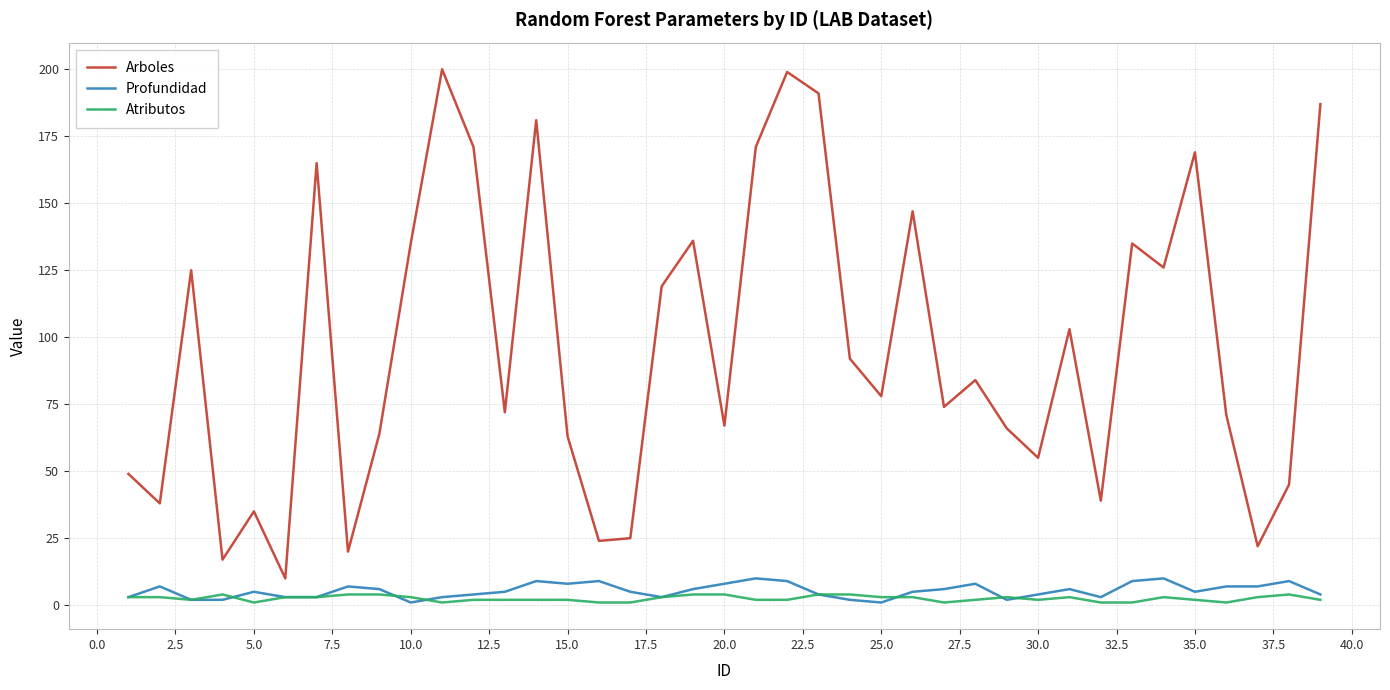

What is the maximum value for Profundidad?

10